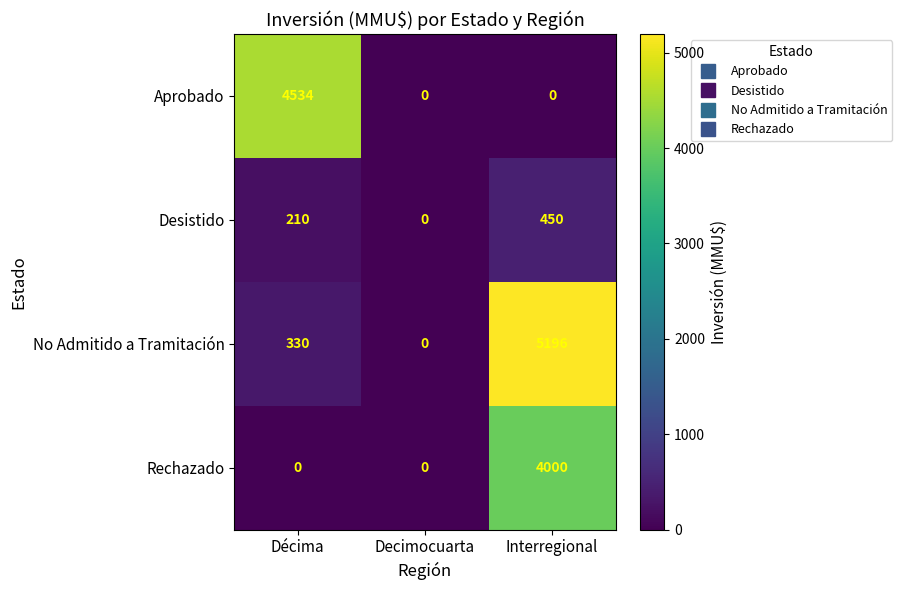

Reading left to right, transcribe all the data shown in this chart.

Aprobado: 4534	0	0
Desistido: 210	0	450
No Admitido a Tramitación: 330	0	5196
Rechazado: 0	0	4000